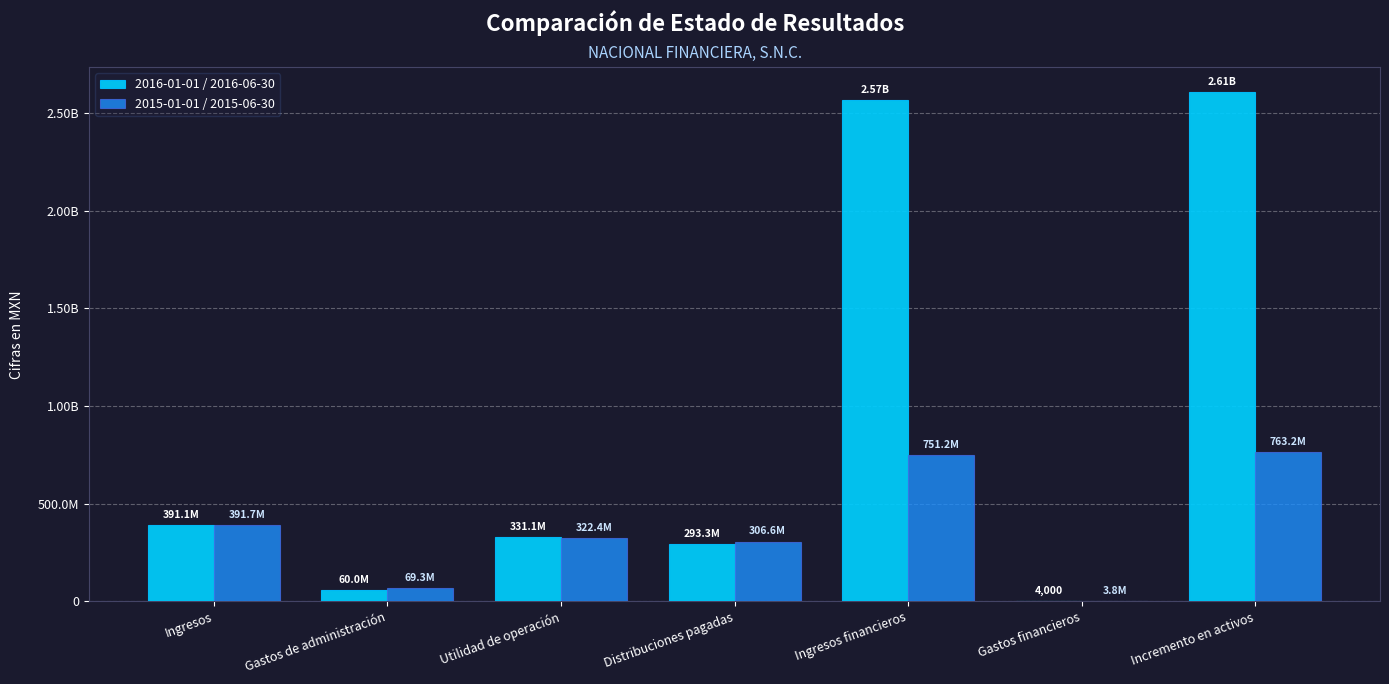

Reading left to right, transcribe all the data shown in this chart.

2016-01-01 / 2016-06-30: Ingresos=391099000	Gastos de administración=59983000	Utilidad de operación=331116000	Distribuciones pagadas=293298000	Ingresos financieros=2568036000	Gastos financieros=4000	Incremento en activos=2605850000
2015-01-01 / 2015-06-30: Ingresos=391694000	Gastos de administración=69273000	Utilidad de operación=322421000	Distribuciones pagadas=306596000	Ingresos financieros=751157000	Gastos financieros=3800000	Incremento en activos=763182000